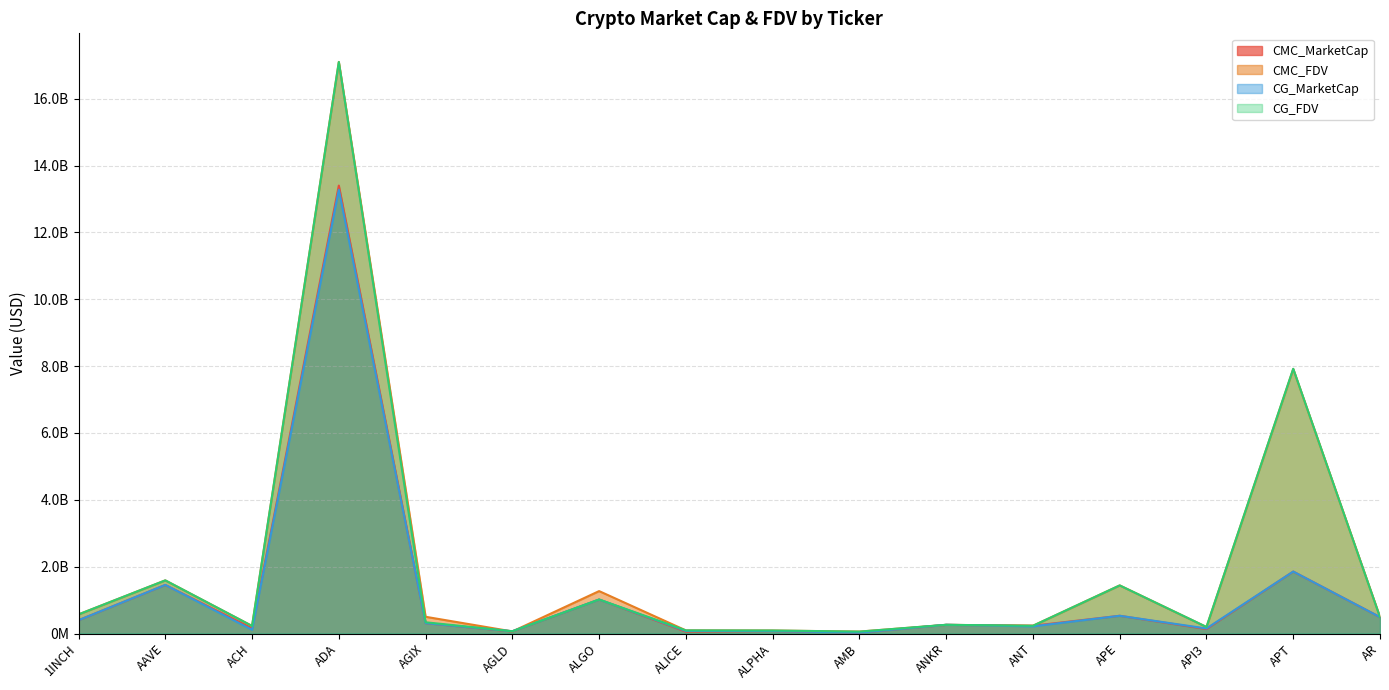

Which series ends up on top after the final intersection of CG_MarketCap and CMC_MarketCap?

CMC_MarketCap